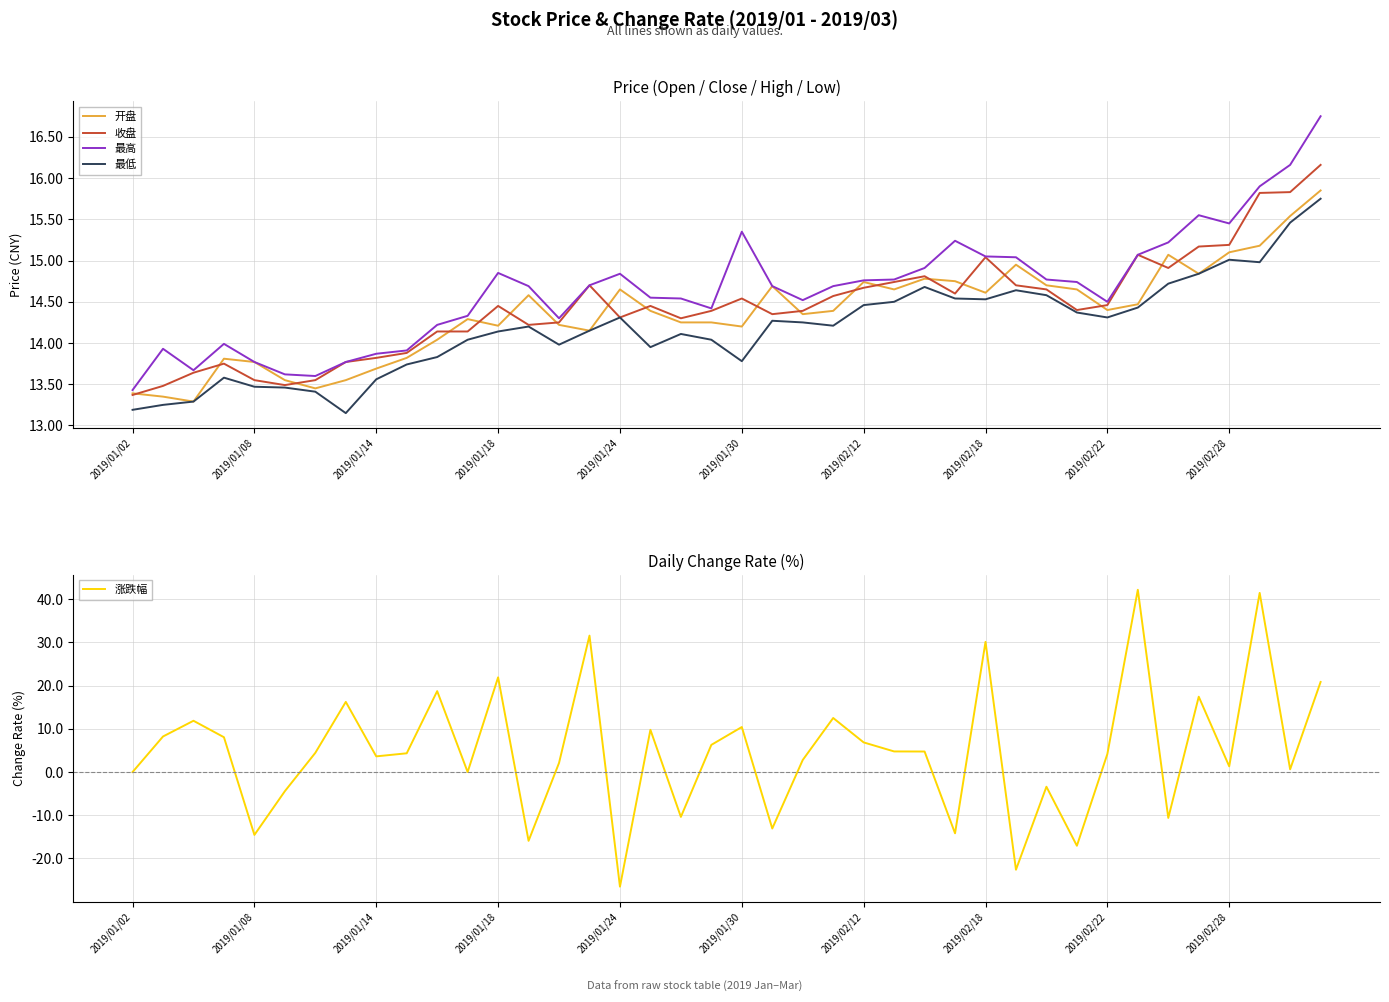

Which series has the widest spread of values?

涨跌幅